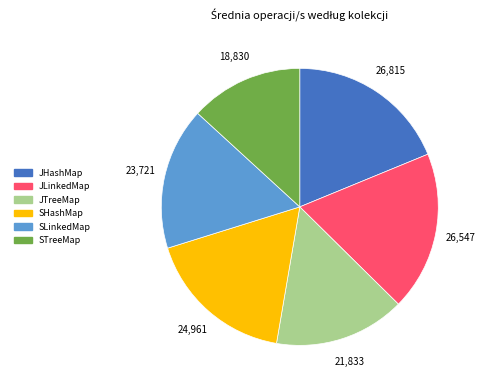

Which has a higher value, SHashMap or JTreeMap?

SHashMap